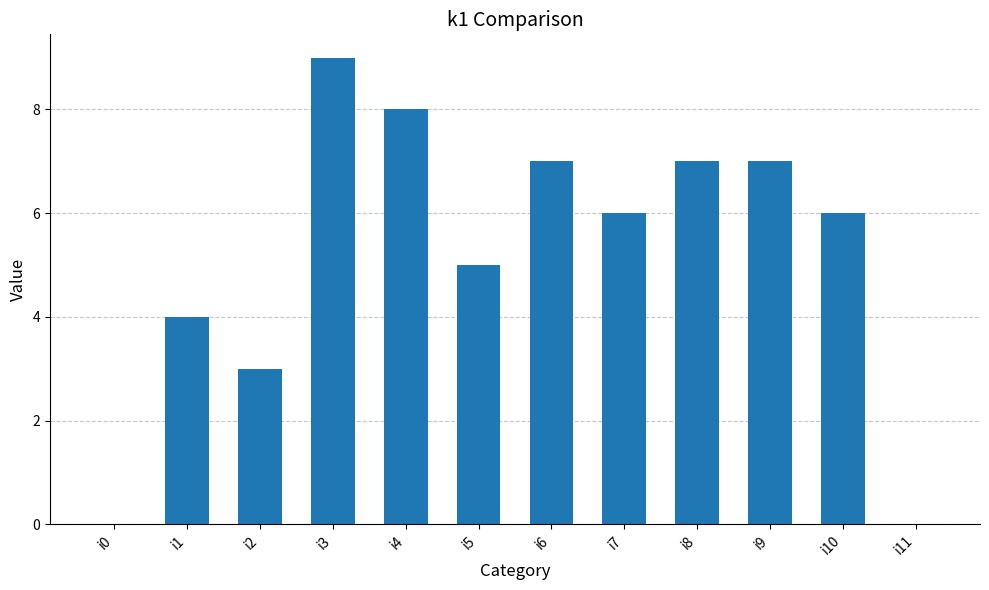

Where does the data first go above 6?

i3